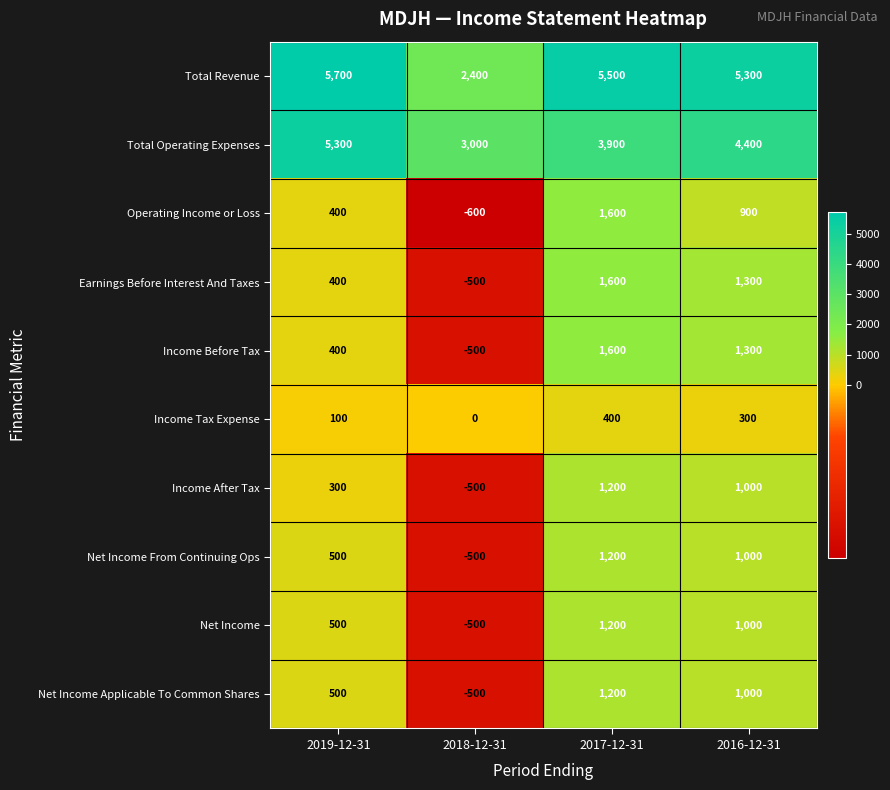

True or false: Operating Income or Loss has a value of -600 at 2018-12-31.

True